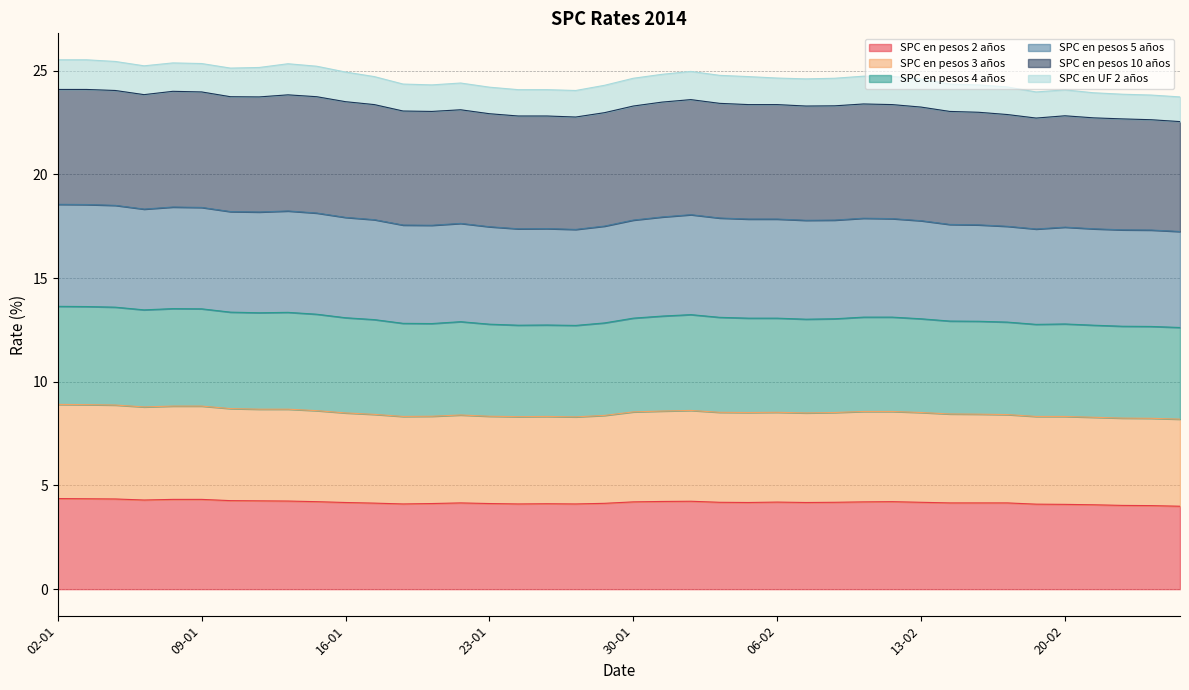

How many interior local valleys does the SPC en pesos 4 años series have?

7